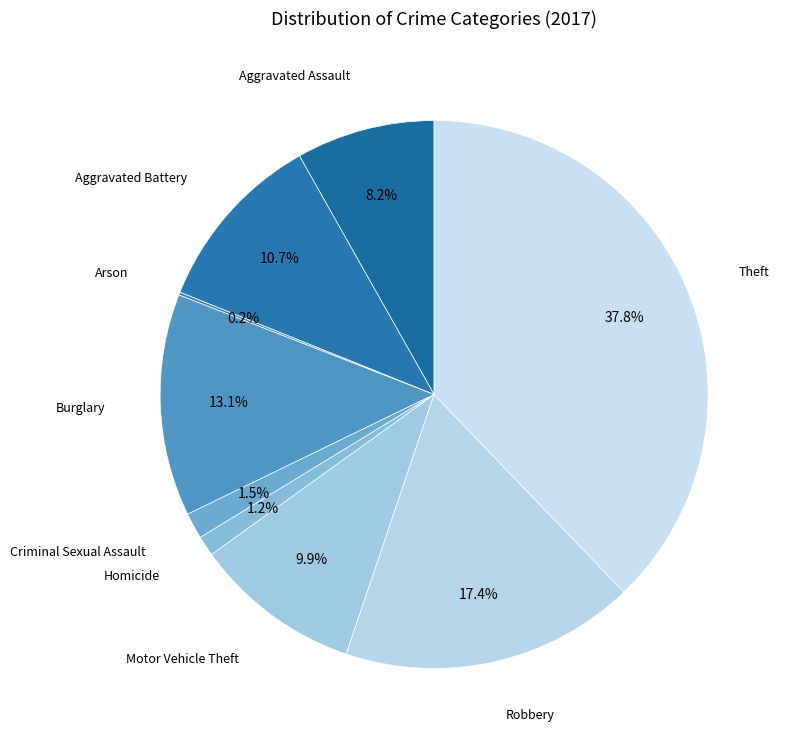

How many segments does this pie chart have?

9